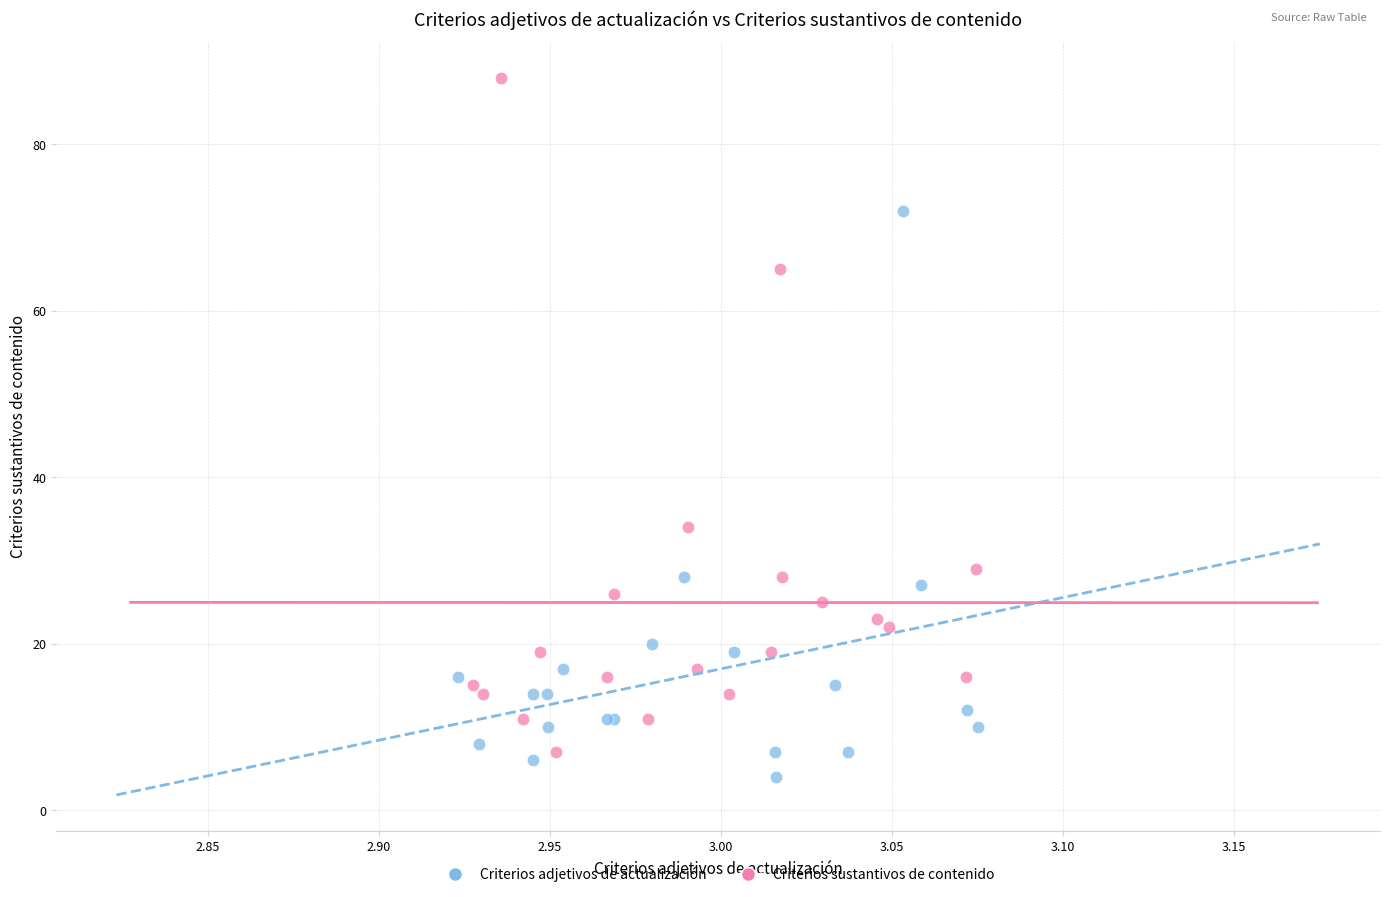

Which series has the largest Y range (max minus min)?

Criterios sustantivos de contenido